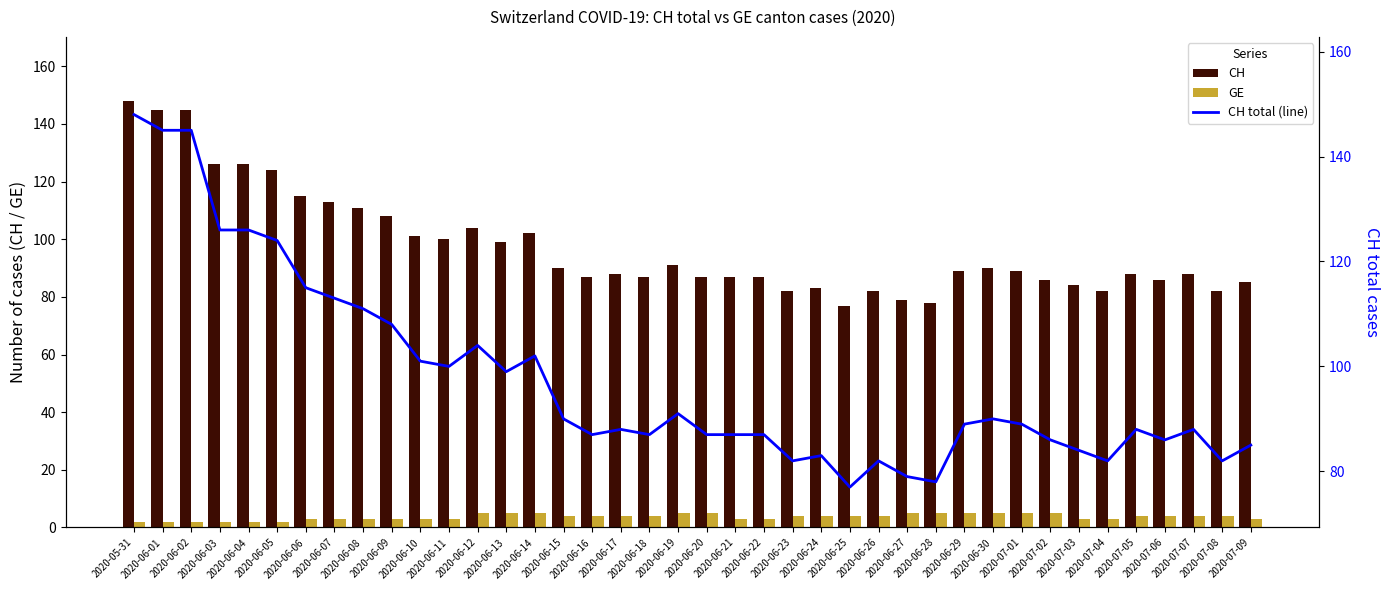

What is the value of the CH total (line) bar at the 16th from the left?

90